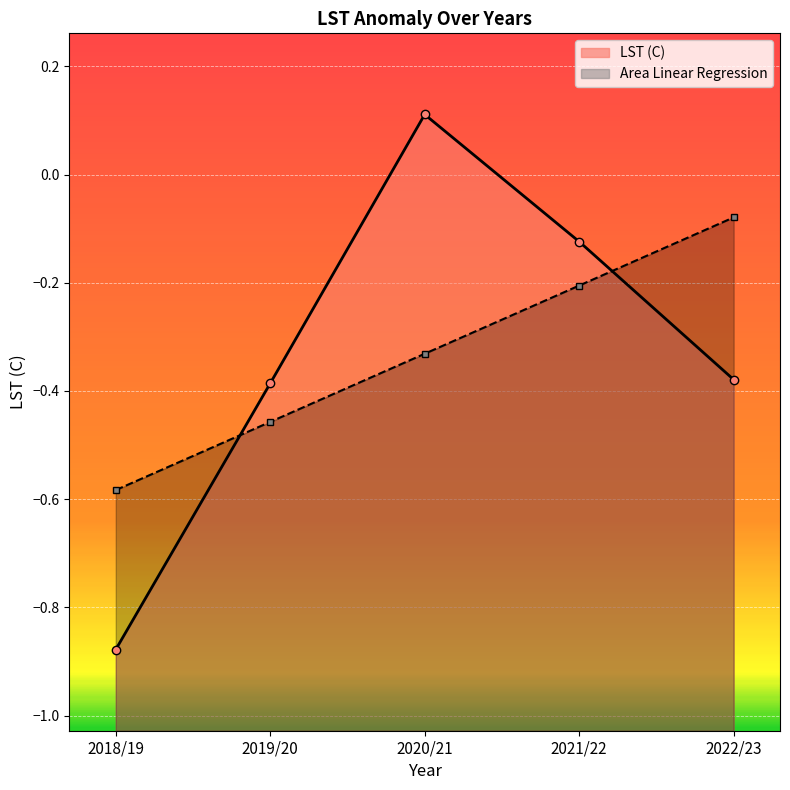

Which has a higher value, 2021/22 or 2018/19?

2021/22